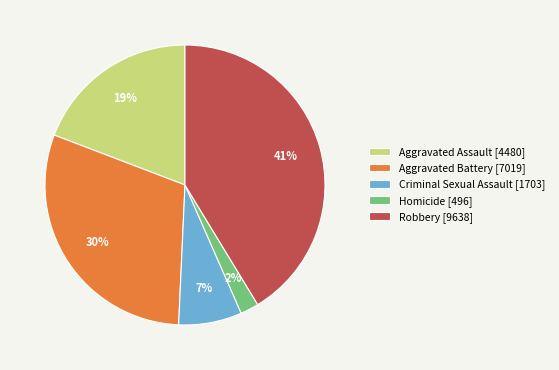

Which slice is the smallest?

Homicide [496]